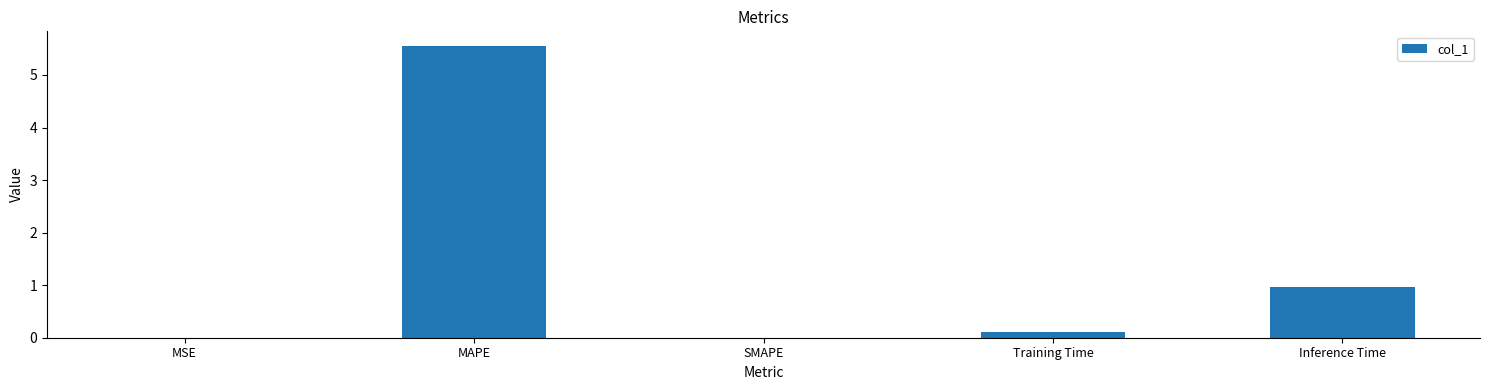

True or false: the data shows 2.0 at MAPE.

False